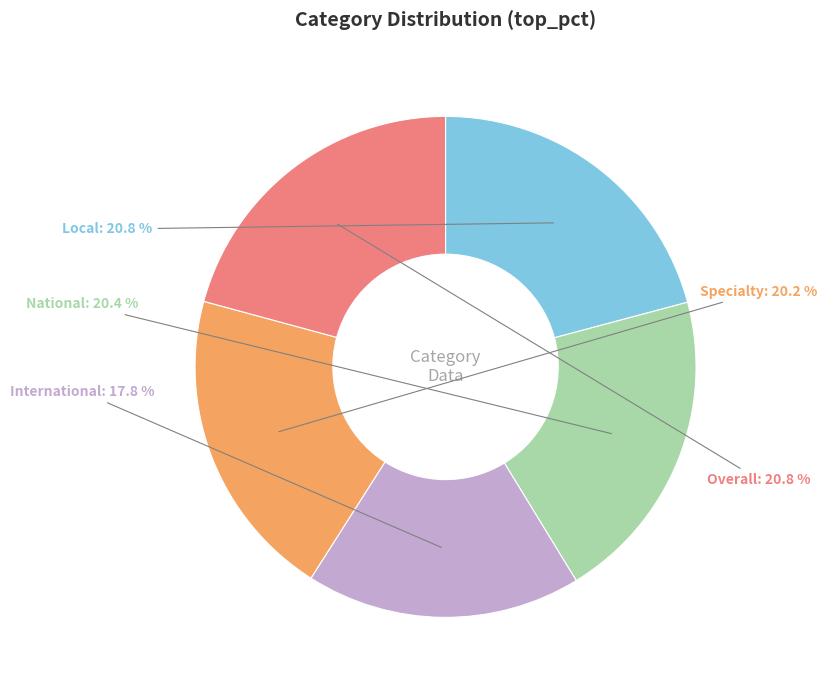

Which category has the smallest portion of the pie?

International